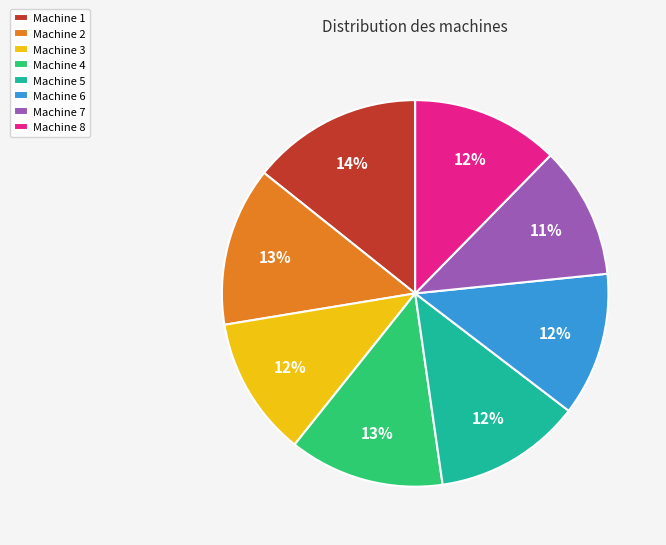

Count the number of slices in the pie.

8